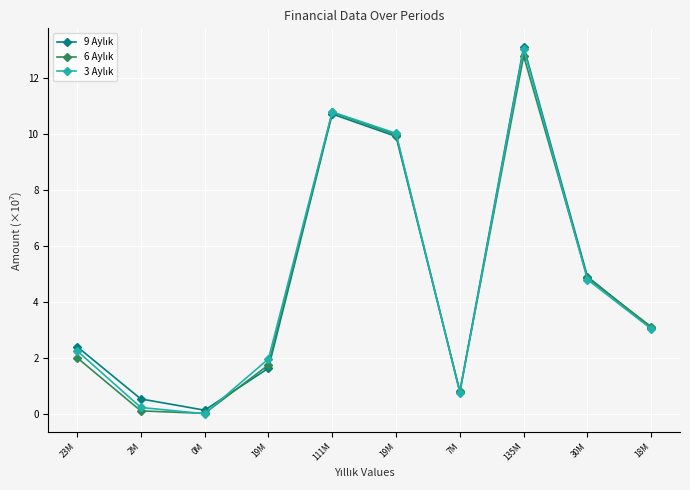

What is the spread (max minus min) of values at 18M?

0.1